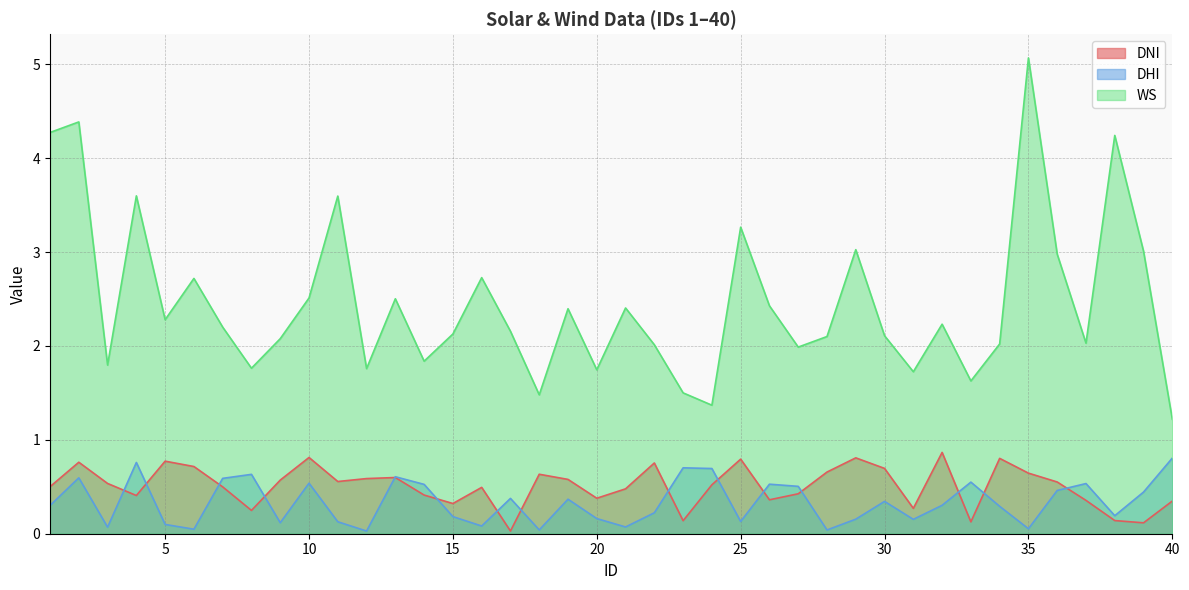

What is the difference between the highest and lowest values at 22?

1.8